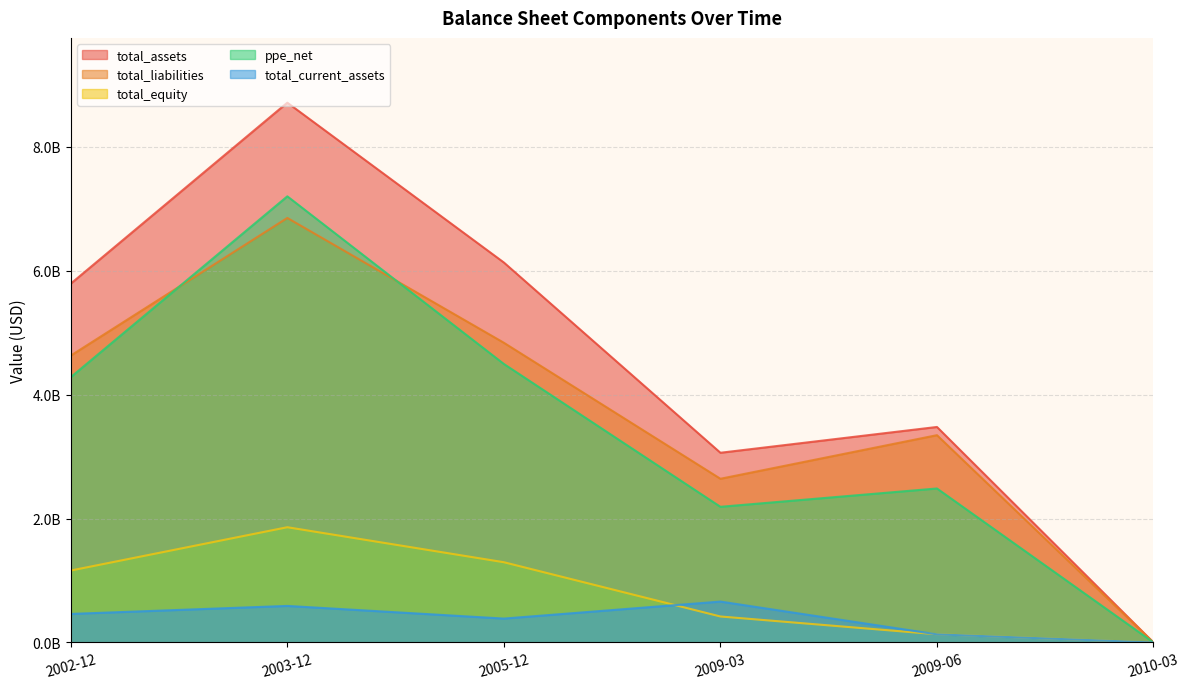

Rank the series by their maximum value, from lowest to highest.

total_current_assets, total_equity, total_liabilities, ppe_net, total_assets